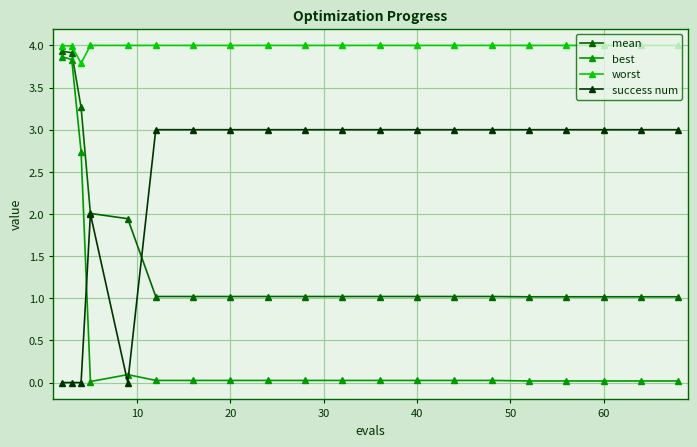

Is this an area chart (filled region under the line)?

No